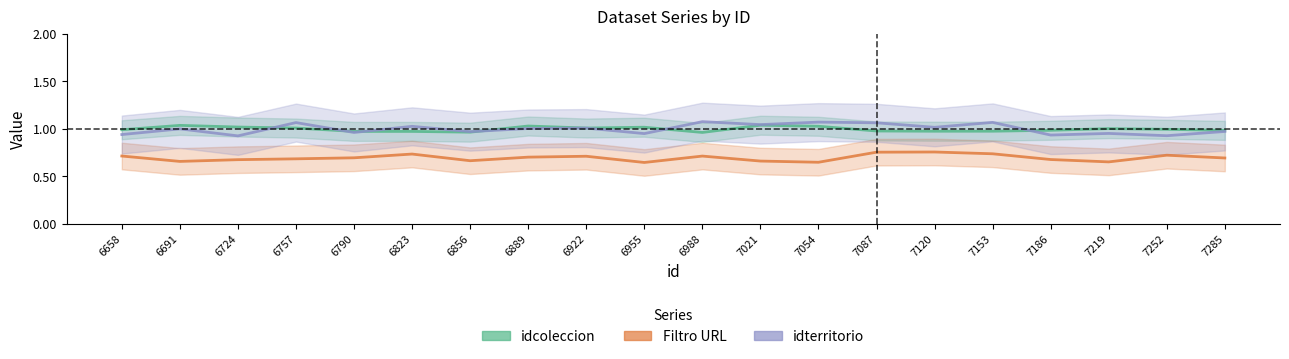

How many lines are shown in the chart?

3